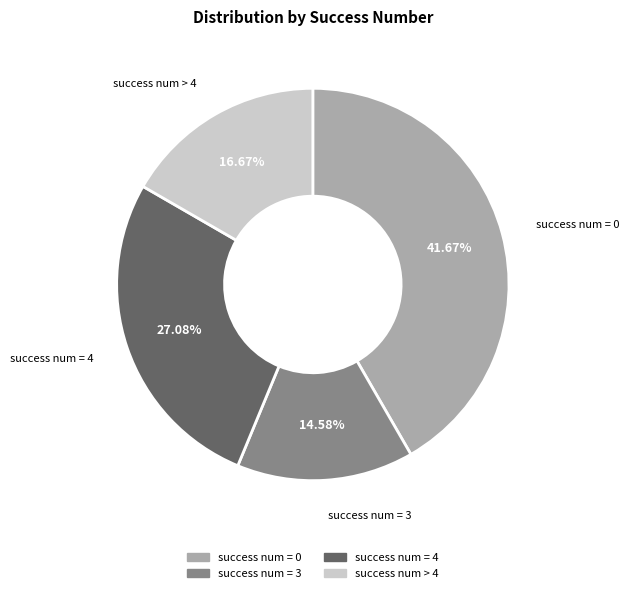

Is there any slice that represents more than half of the pie?

No